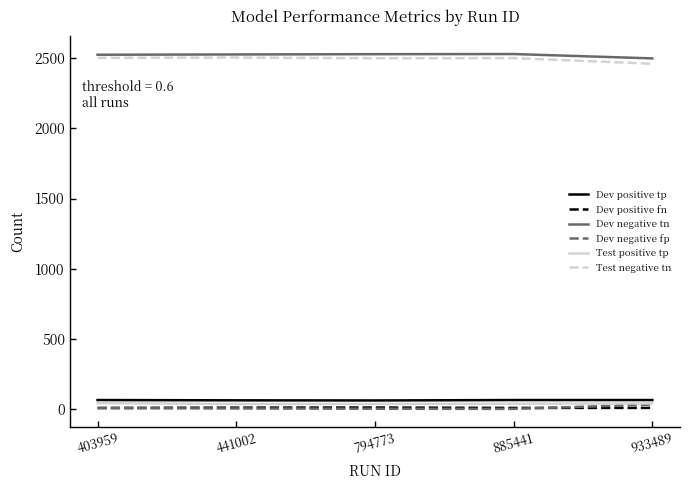

How many lines are shown in the chart?

6